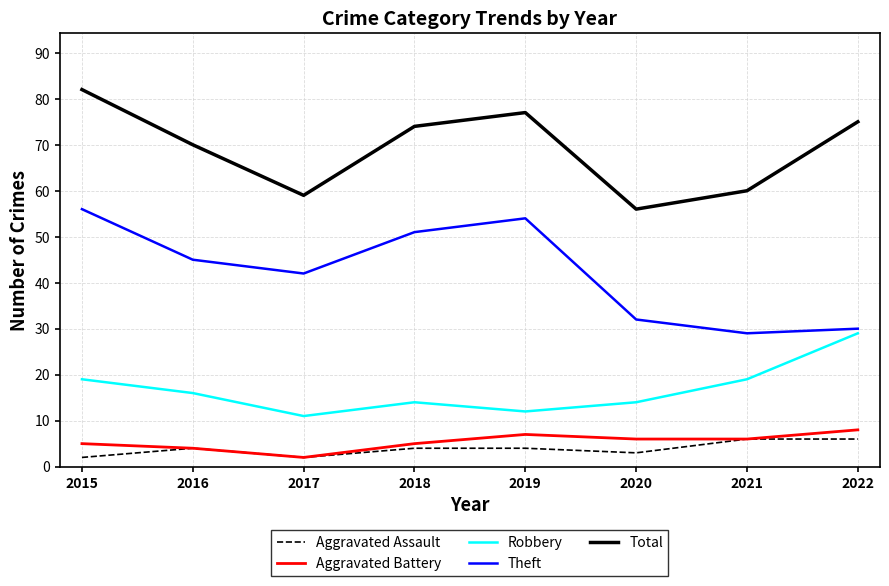

True or false: Aggravated Assault has more than 0 interior local peaks.

True